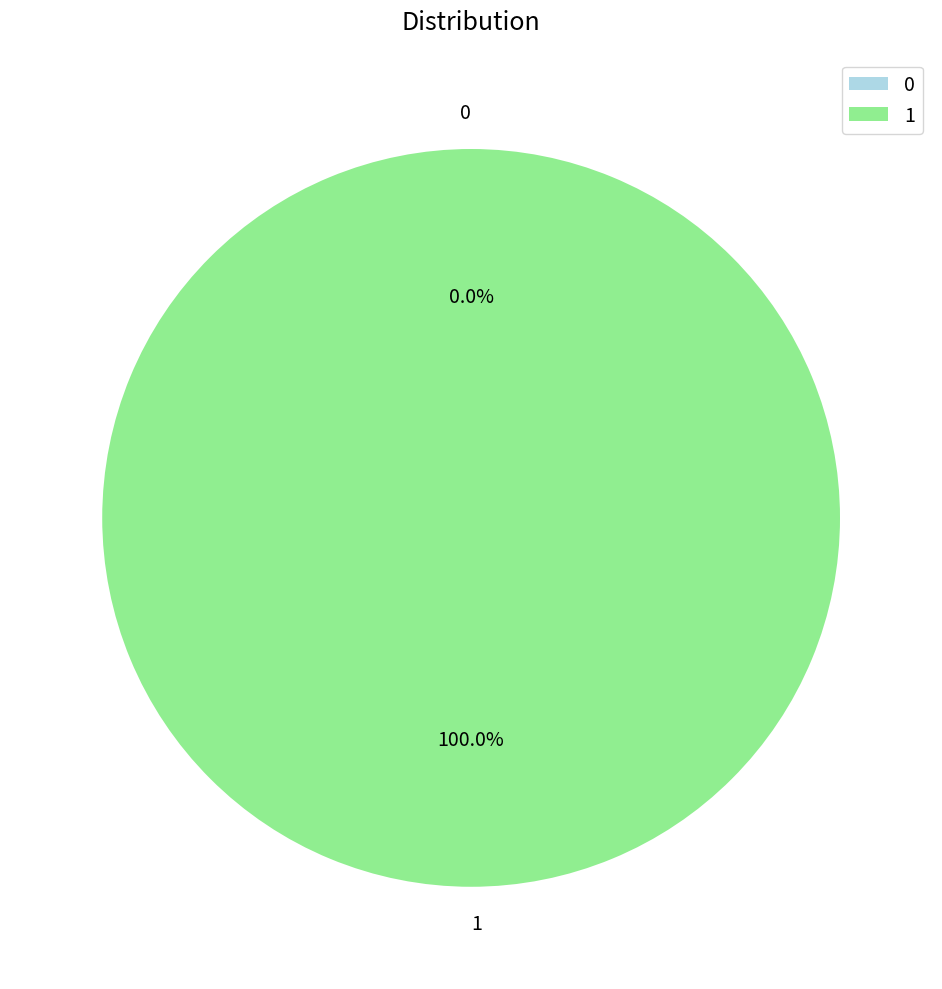

Rank the categories by value from lowest to highest.

0, 1